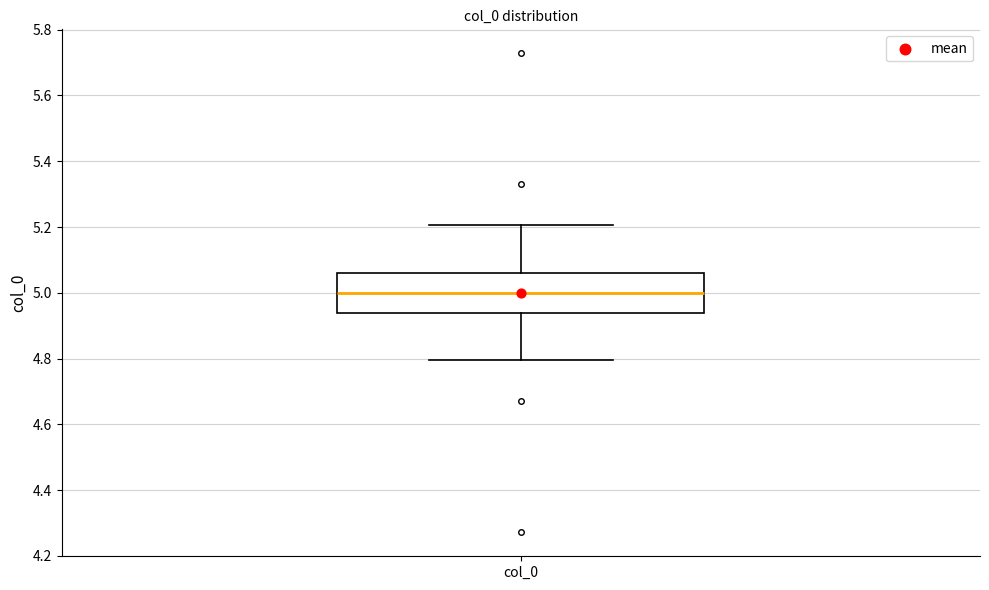

Transcribe this box plot: give where the median line is, the range the box spans, and where the two whiskers end, as read against the y-axis. The values are not printed on the chart, so give them approximately, as read against the axis.

median 5.00, box 4.94 to 5.06, whiskers 4.80 to 5.20